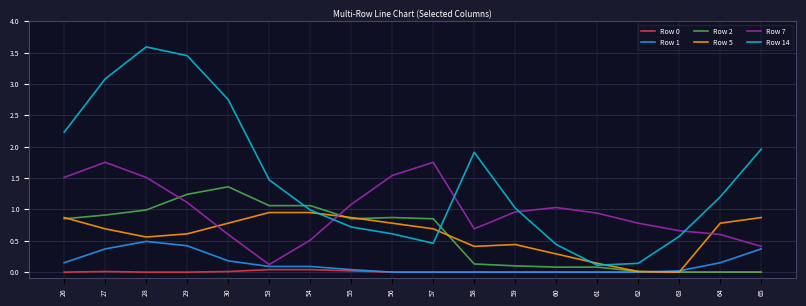

How many interior local valleys does the Row 14 series have?

2